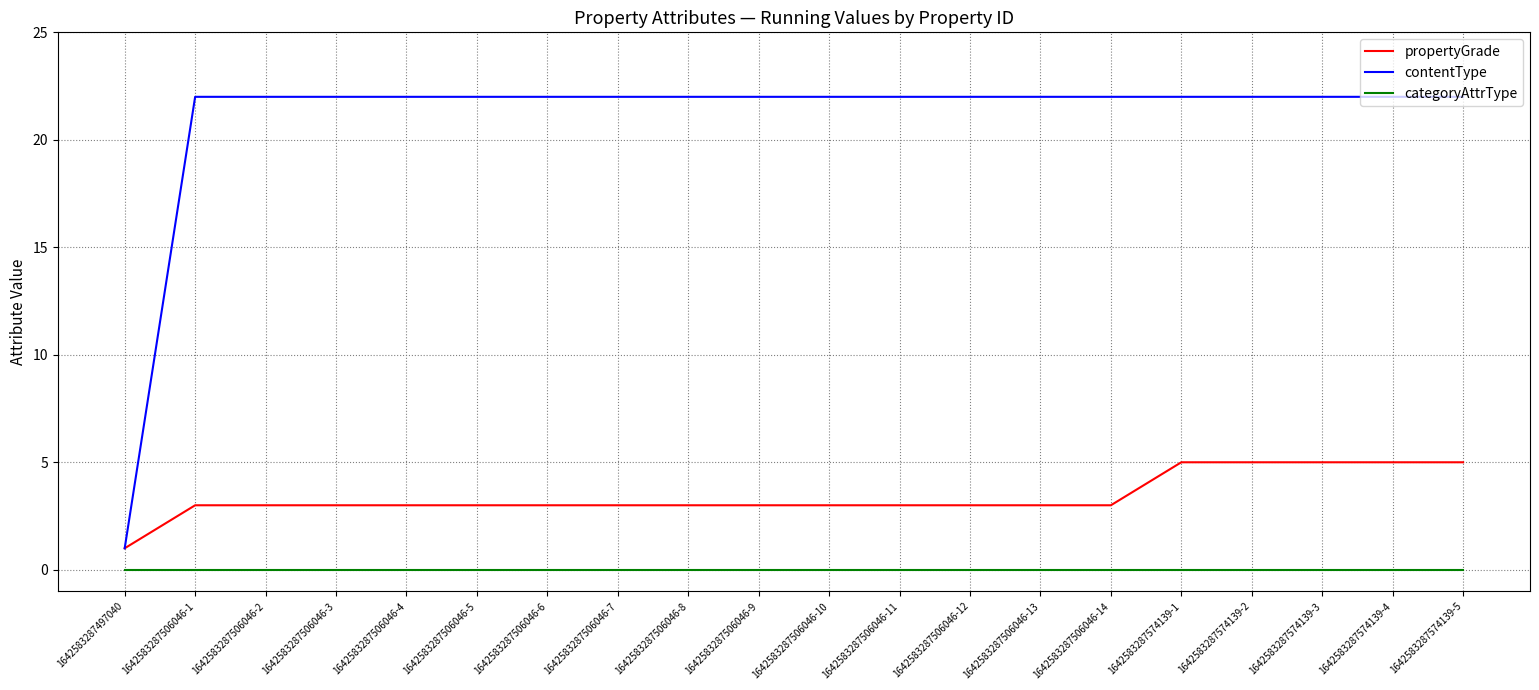

What is the difference between the maximum and minimum values in the contentType series?

21